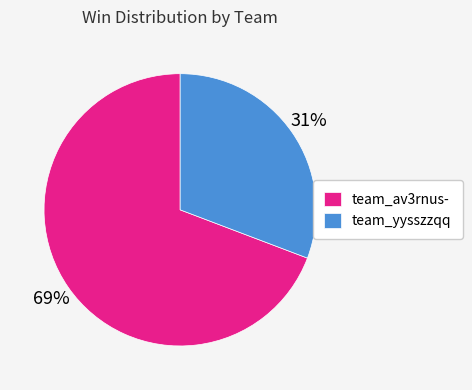

Do team_av3rnus- and team_yysszzqq together represent more than half of the pie?

Yes